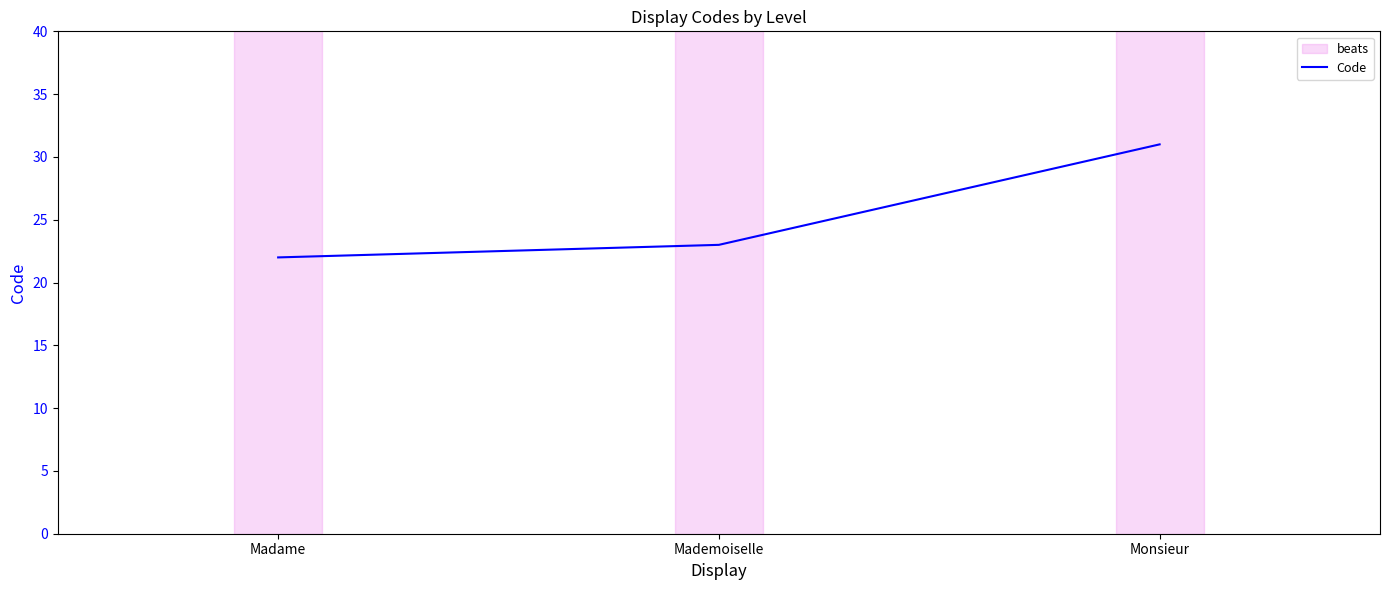

What is the minimum value shown in the chart?

22